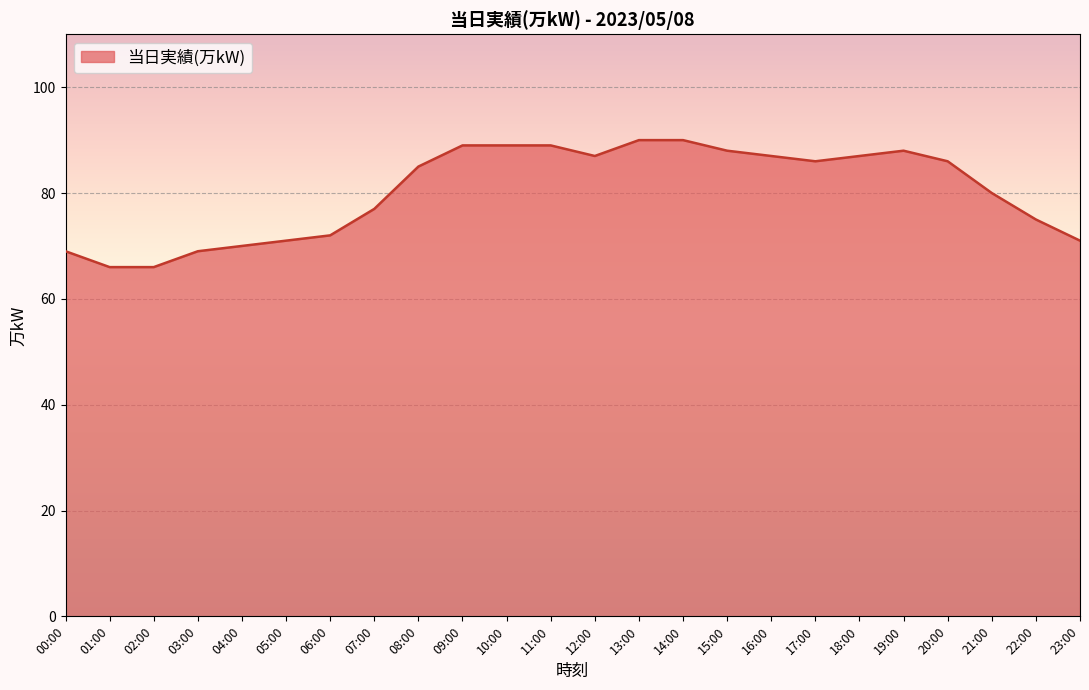

What is the difference between the values at 12:00 and 22:00?

12